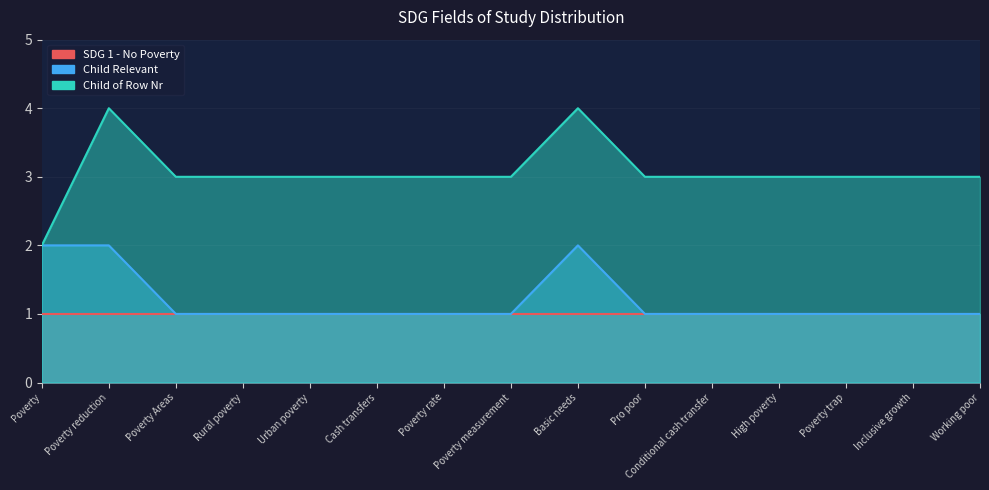

At which category does the chart reach its minimum across all series?

Poverty Areas